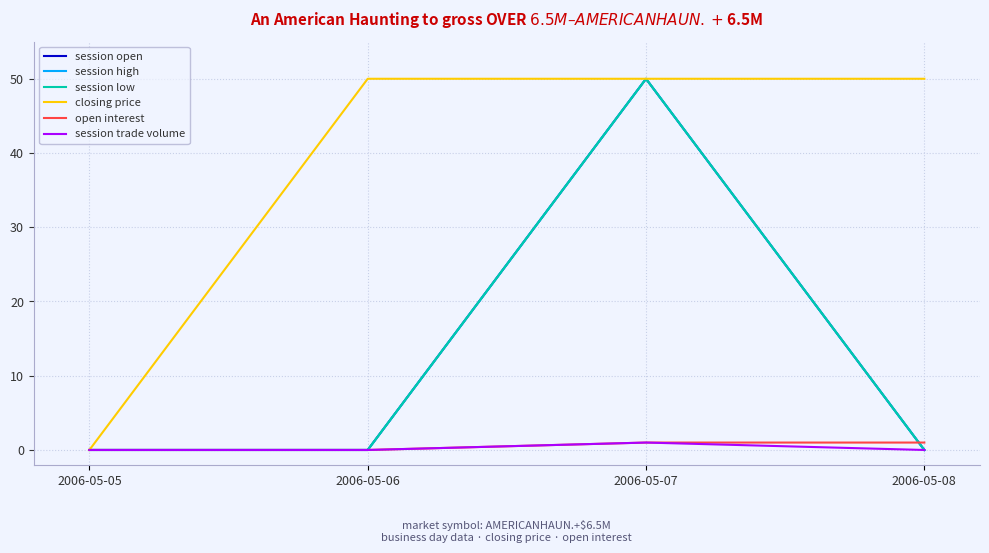

Reading left to right, what are all the values shown in this chart?

session open: 0	0	50	0
session high: 0	0	50	0
session low: 0	0	50	0
closing price: 0	50	50	50
open interest: 0	0	1	1
session trade volume: 0	0	1	0